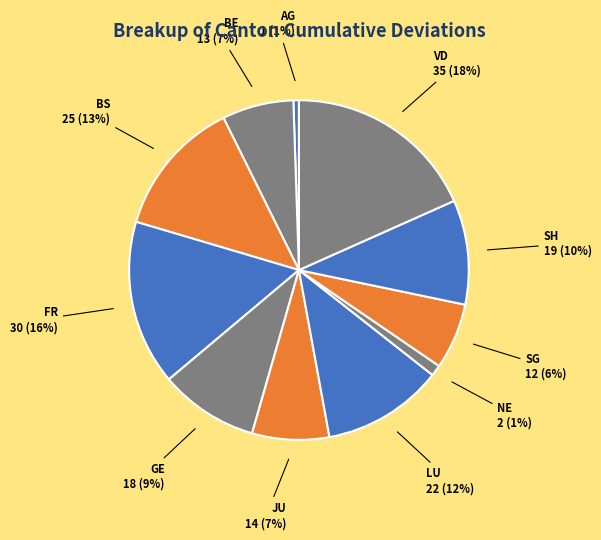

Which slice is the largest?

VD